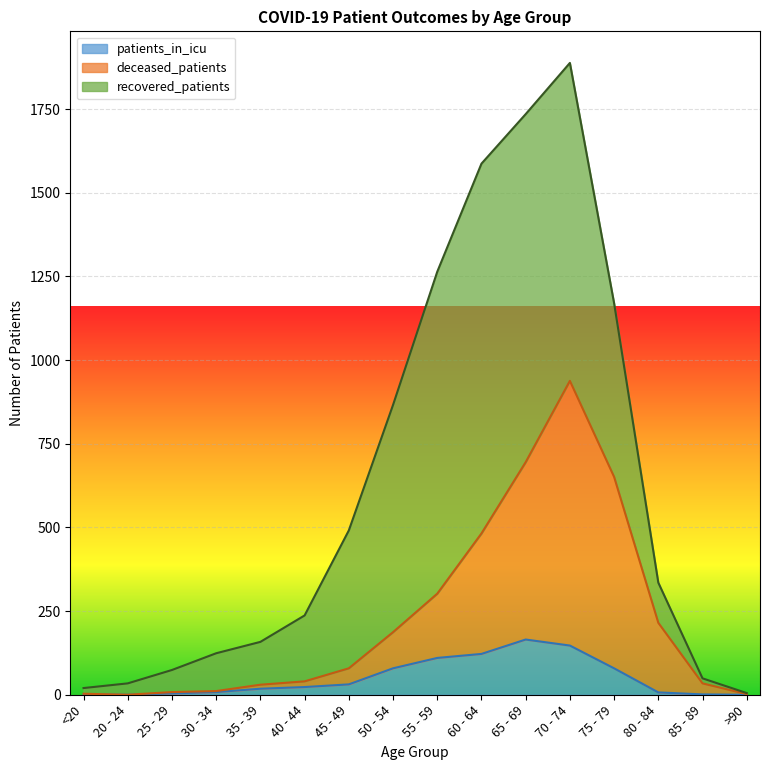

True or false: patients_in_icu and deceased_patients cross at least once.

False